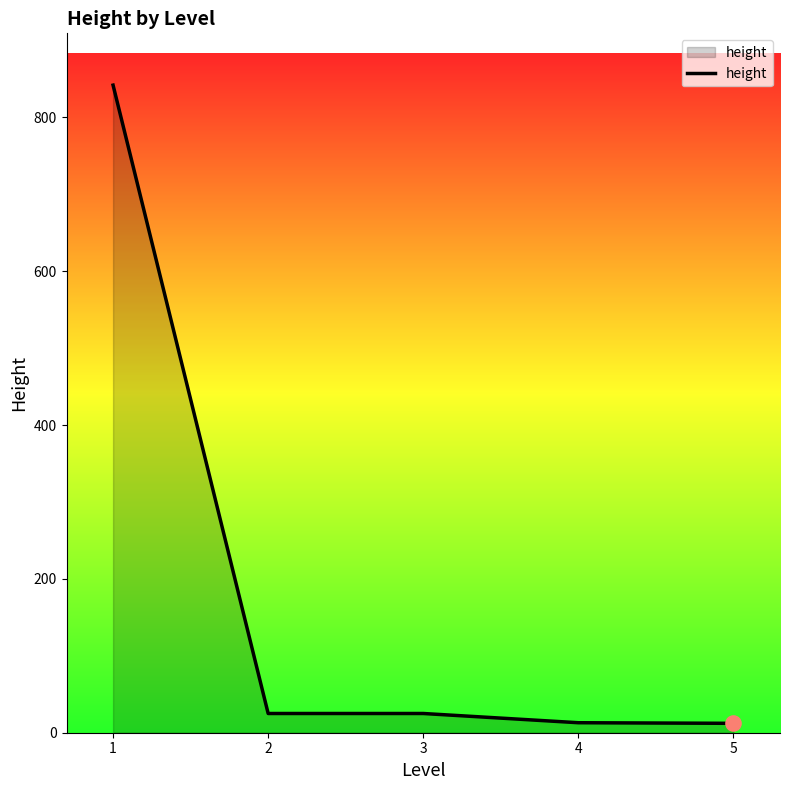

Approximately how many times larger is the value at 5 compared to 4?

0.9